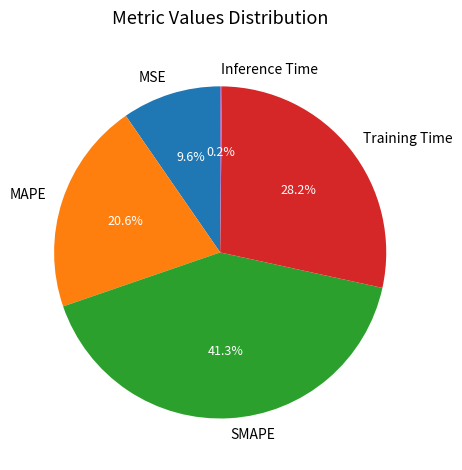

What percentage is the SMAPE slice, to the nearest percent?

41%